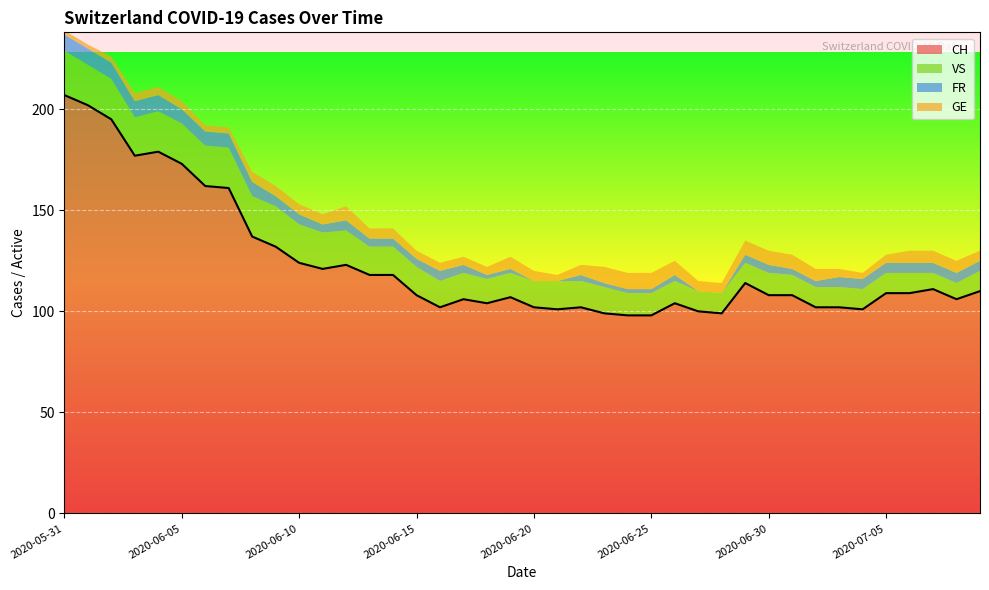

True or false: GE and CH intersect in this chart.

False